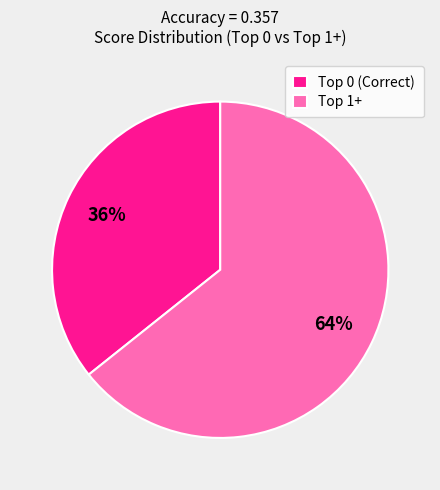

To the nearest percent, what is the average slice percentage?

50%